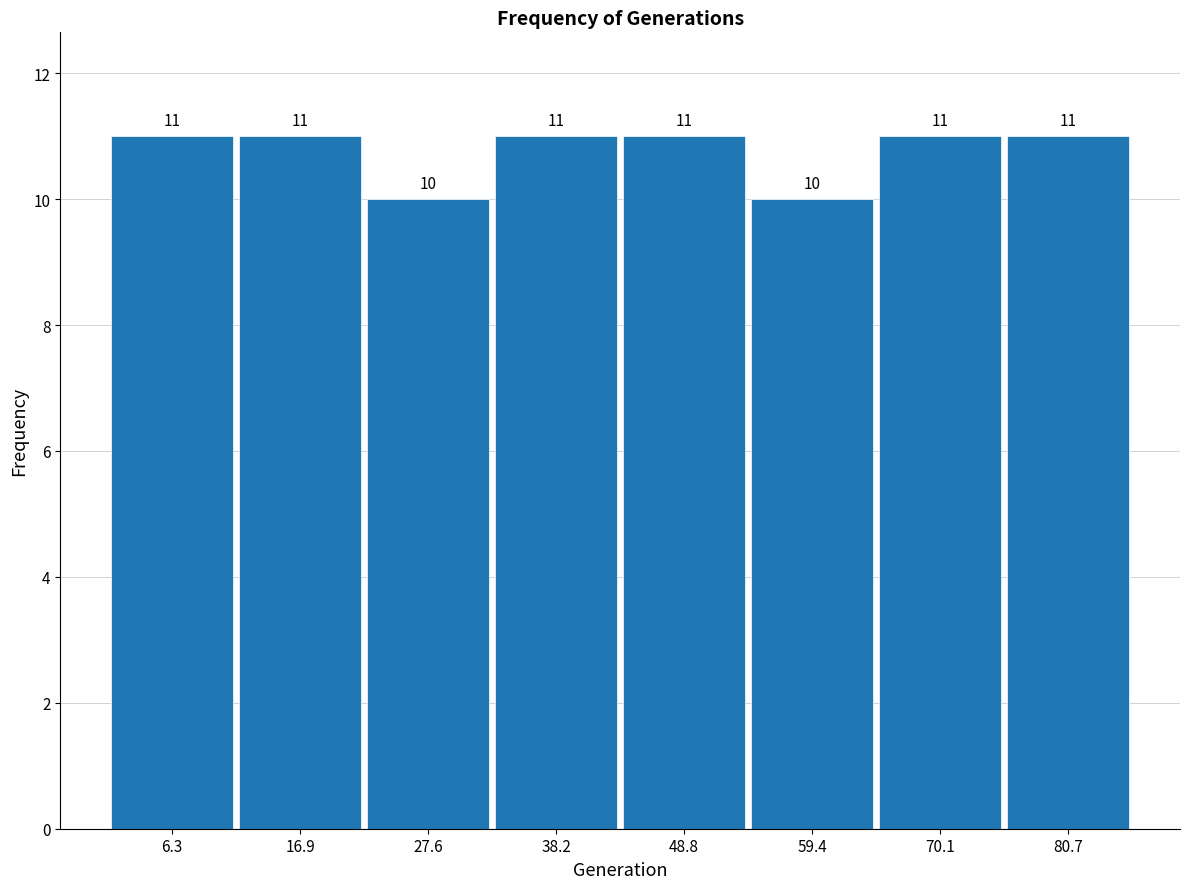

Reading left to right, transcribe this chart: for each bar, give the range it covers on the x-axis and its height. The bar edges are not printed on the chart, so give them approximately, as read against the axis.

2 to 12: 11
12 to 22: 11
22 to 32: 10
32 to 44: 11
44 to 54: 11
54 to 64: 10
64 to 76: 11
76 to 86: 11